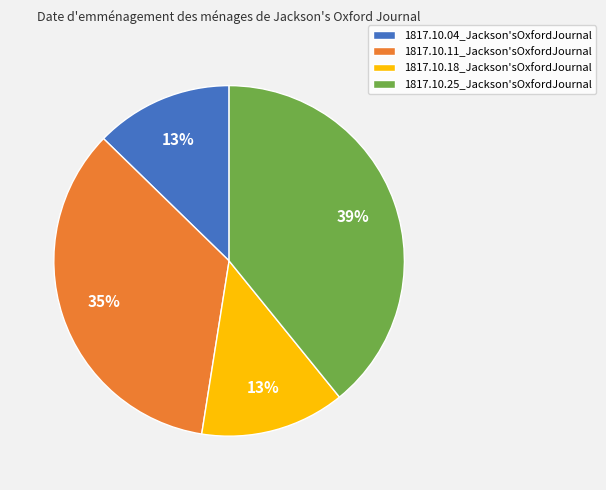

To the nearest percent, what is the average slice percentage?

25%